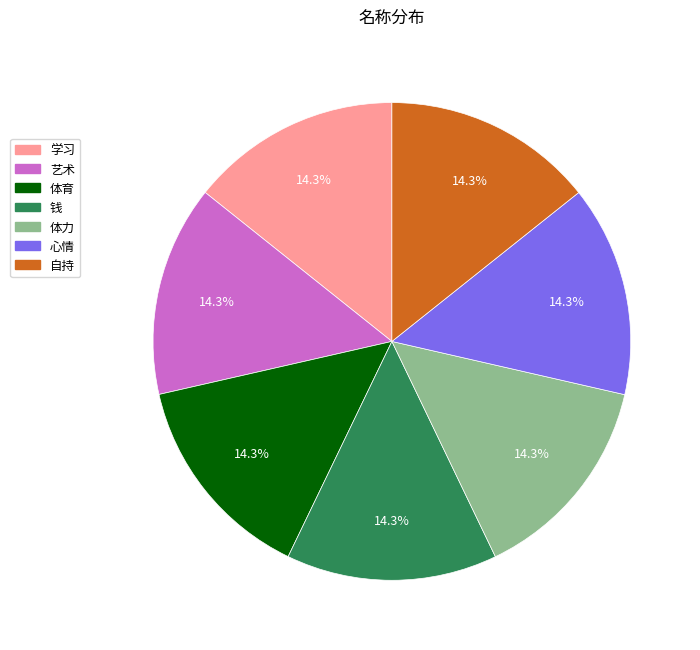

To the nearest percent, what percentage of the pie is 艺术?

14%